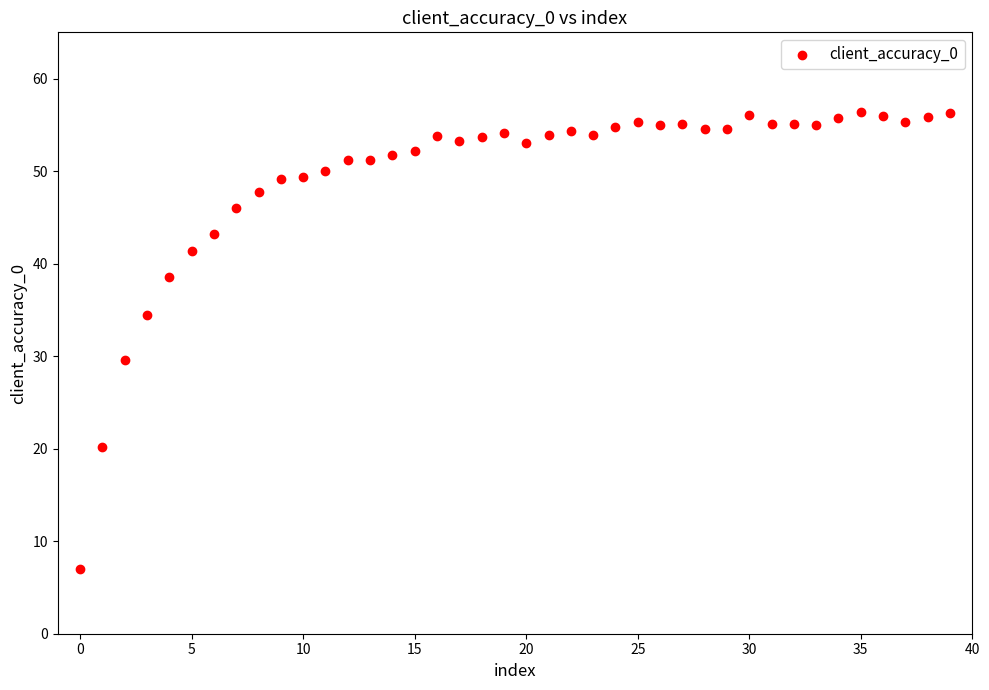

What Y value in the scatter plot is closest to 31?

29.6